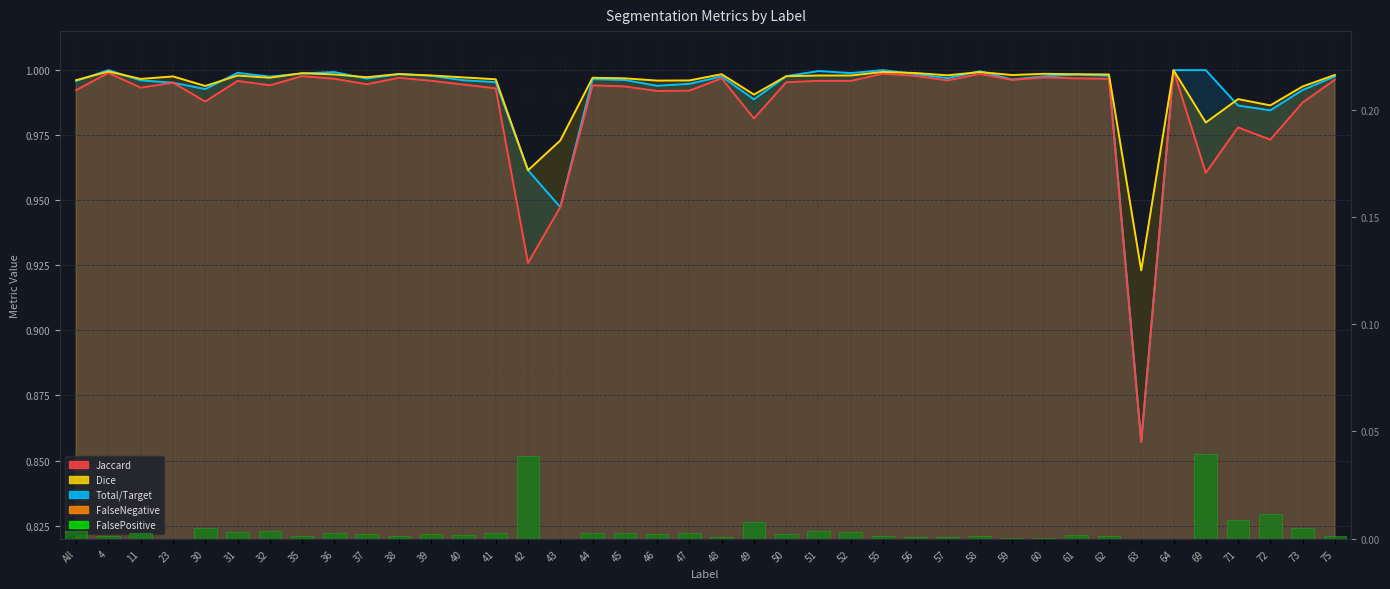

List the labels in order of value, smallest first.

23, 43, 63, 64, 59, 60, 48, 56, 57, 58, 35, 4, 62, 75, 55, 38, 61, 40, 39, 46, 37, 50, 41, 44, 45, 36, 47, 11, 52, 31, 32, All, 51, 30, 73, 49, 71, 72, 42, 69